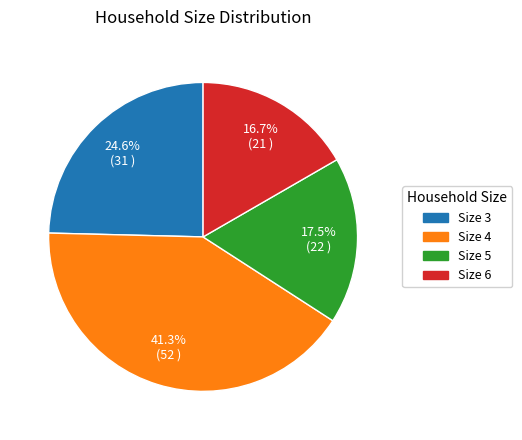

Combined, do Size 6 and Size 4 account for over 50%?

Yes